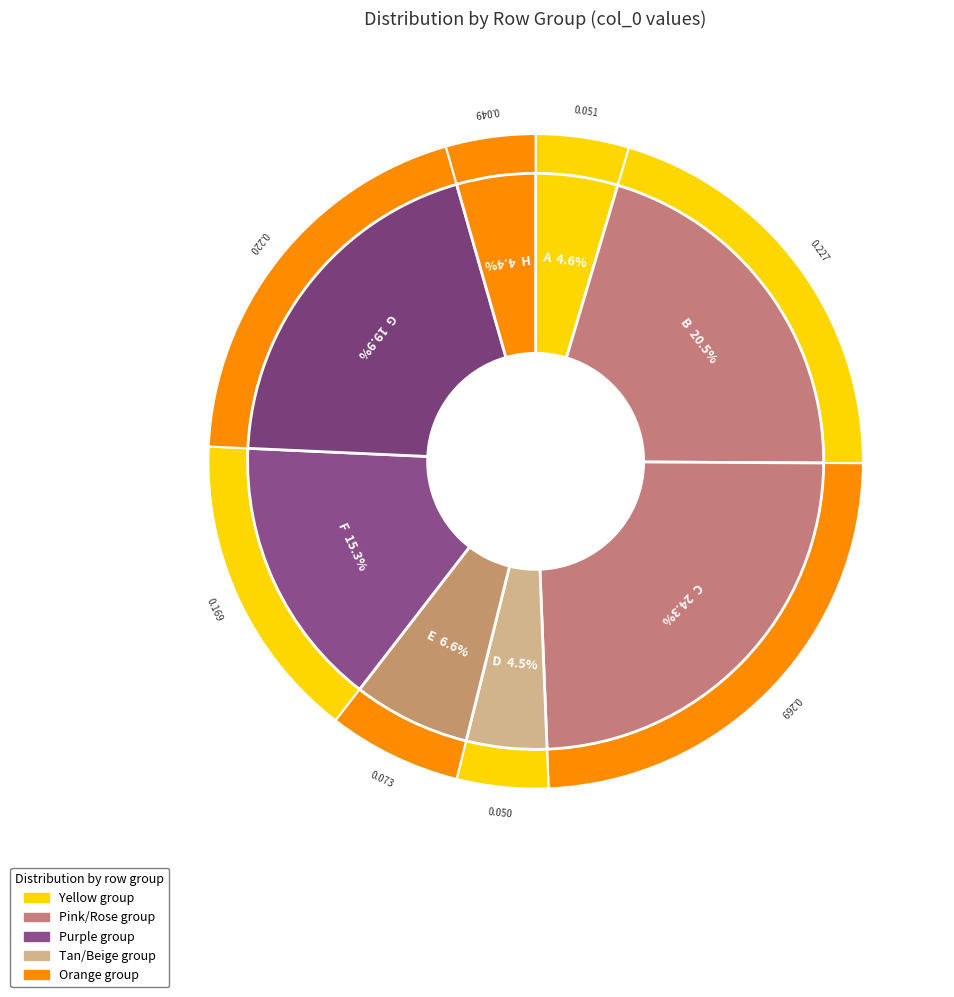

To the nearest percent, what percentage of the pie is E?

7%